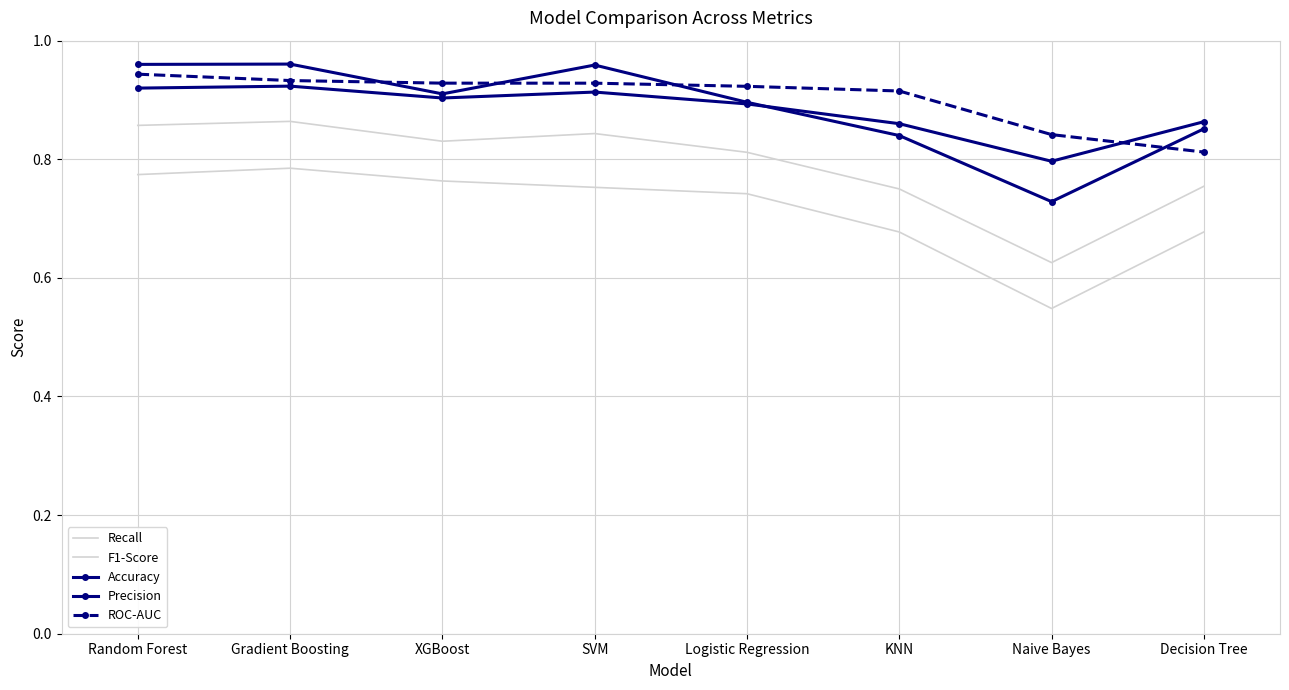

Which series has the largest total across all categories?

ROC-AUC